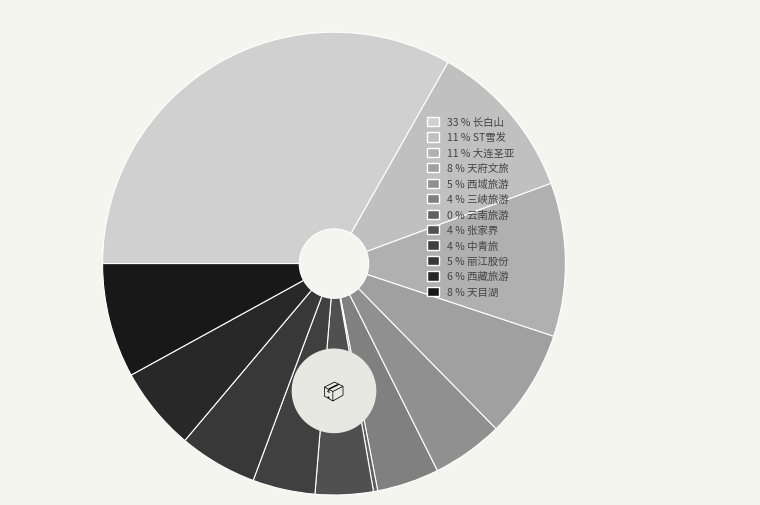

Approximately how many times larger is the value at 大连圣亚 compared to 丽江股份?

2.0